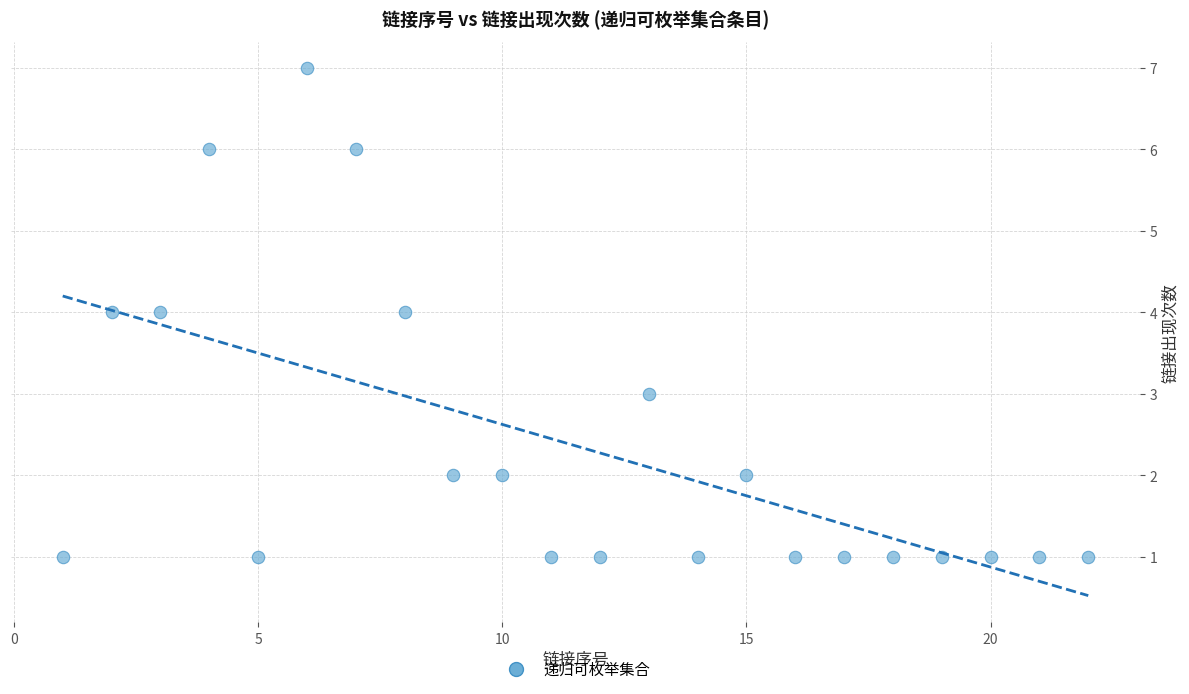

What is the range of Y values (max minus min)?

6